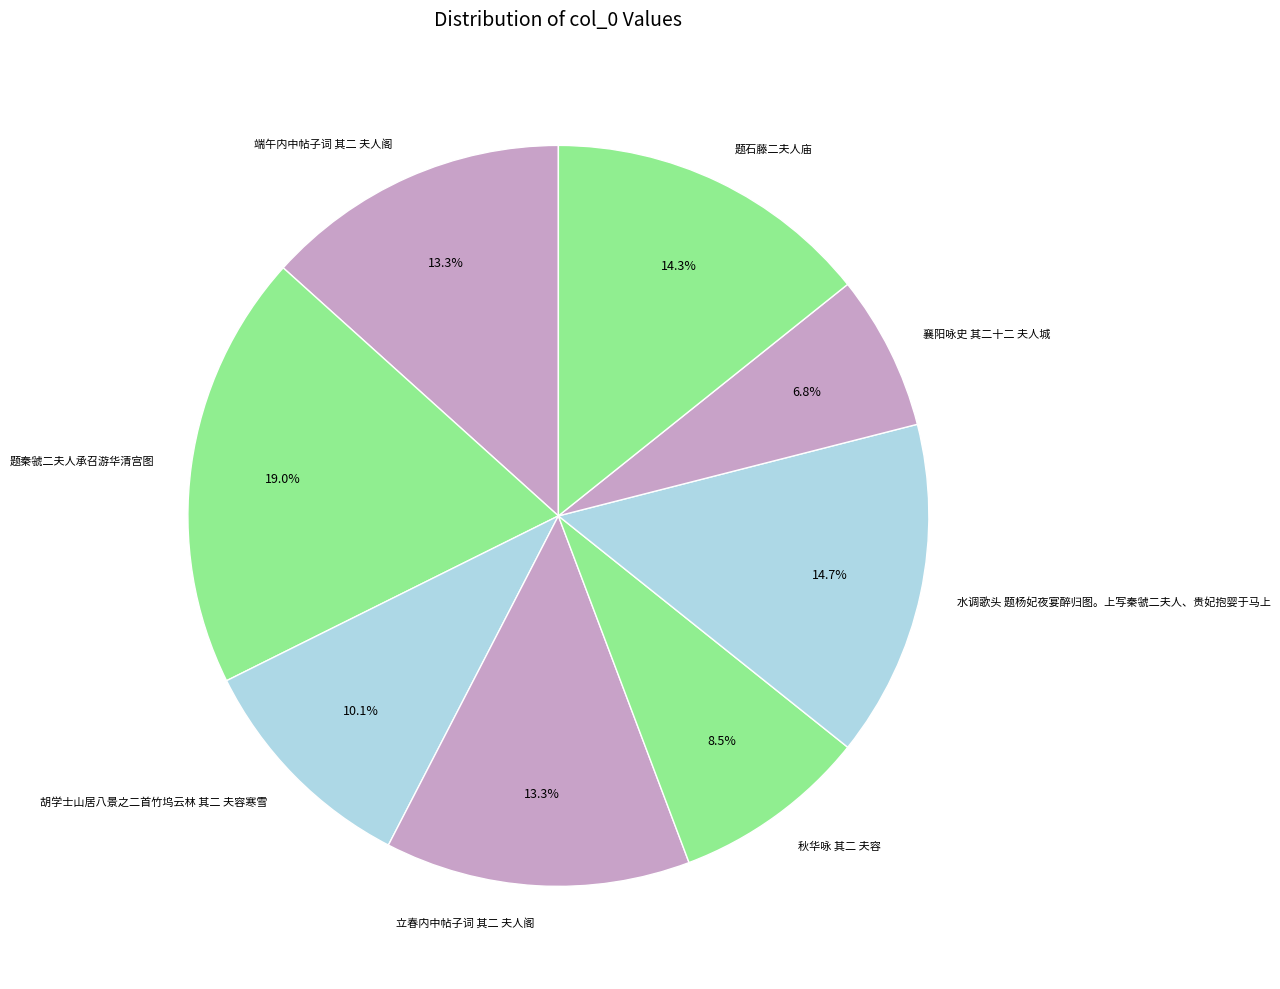

Is the sum of 题石藤二夫人庙 and 胡学士山居八景之二首竹坞云林 其二 夫容寒雪 greater than half?

No